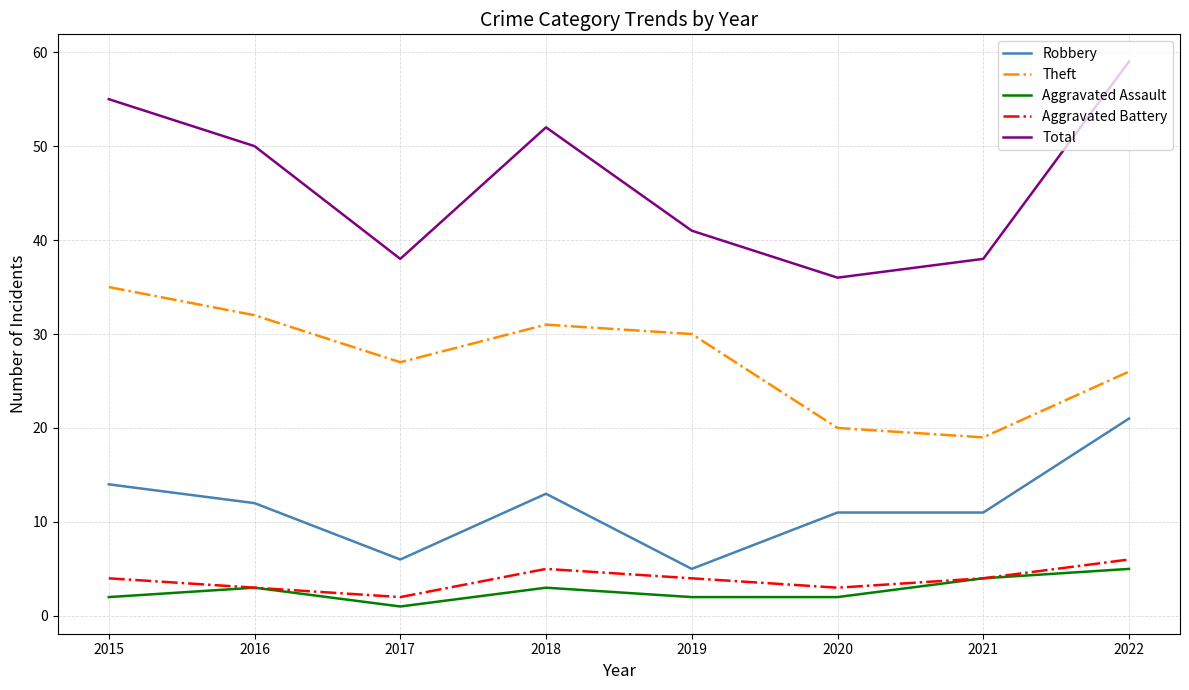

What is the approximate value of Theft at 2016?

32